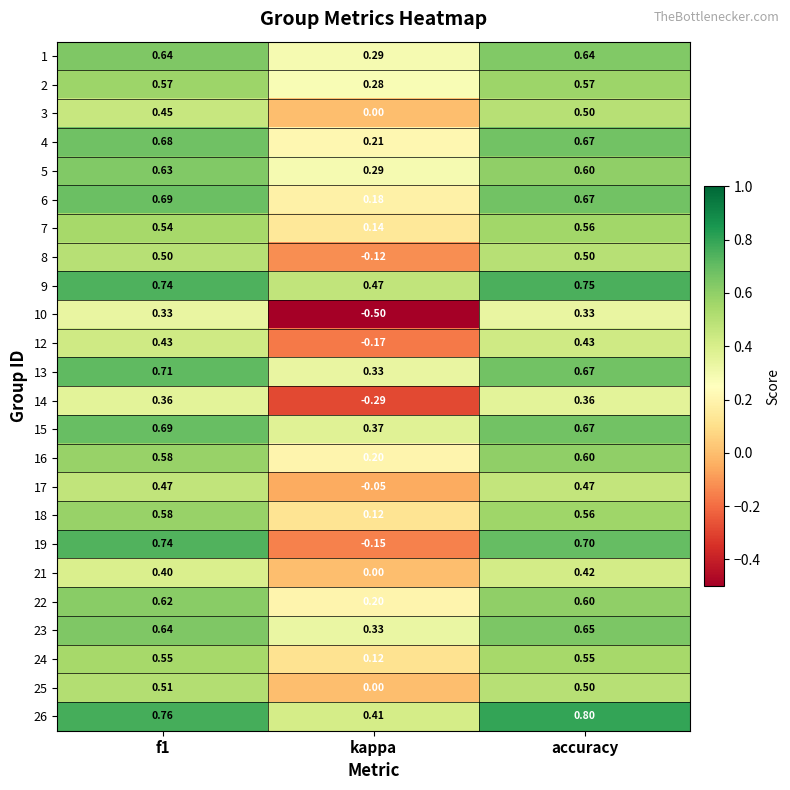

At which label is 22 closest to 0?

kappa